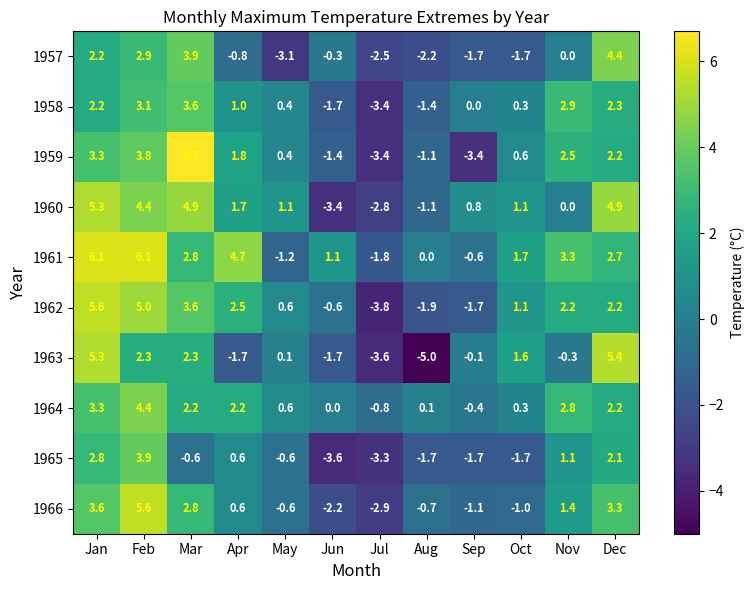

The 1961 series shows 1.4 at Apr. True or false?

False